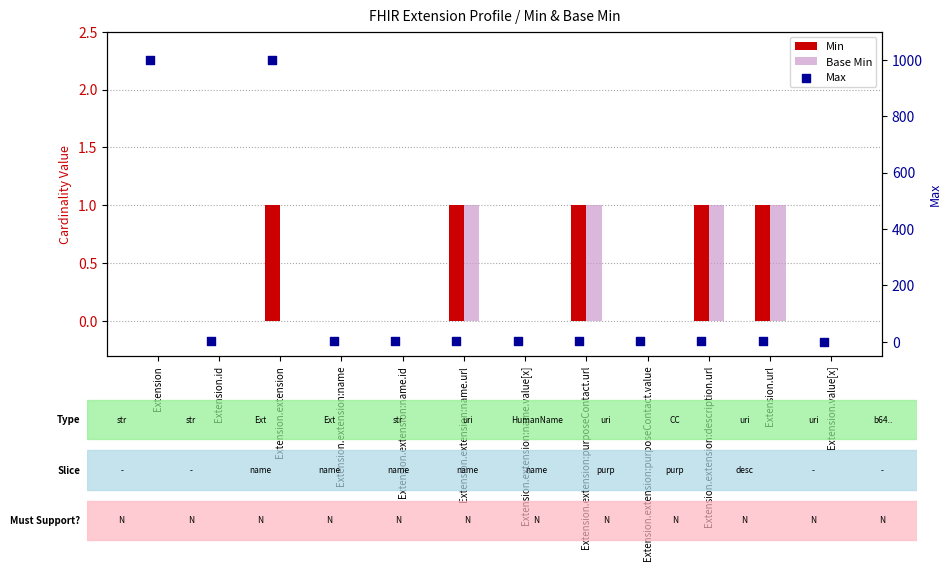

Which series contains the highest Y value?

Max